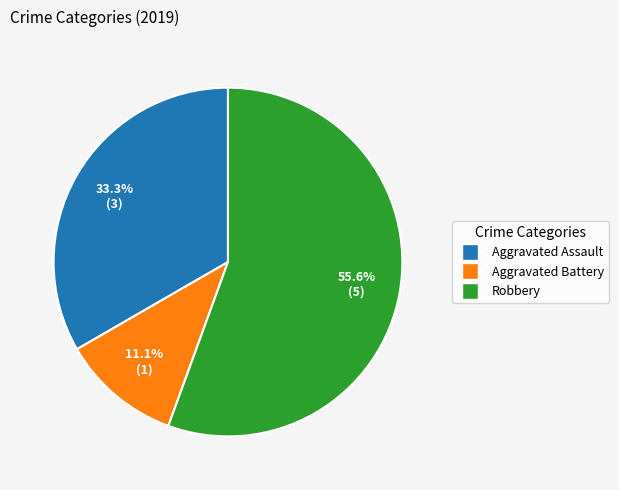

How many segments does this pie chart have?

3